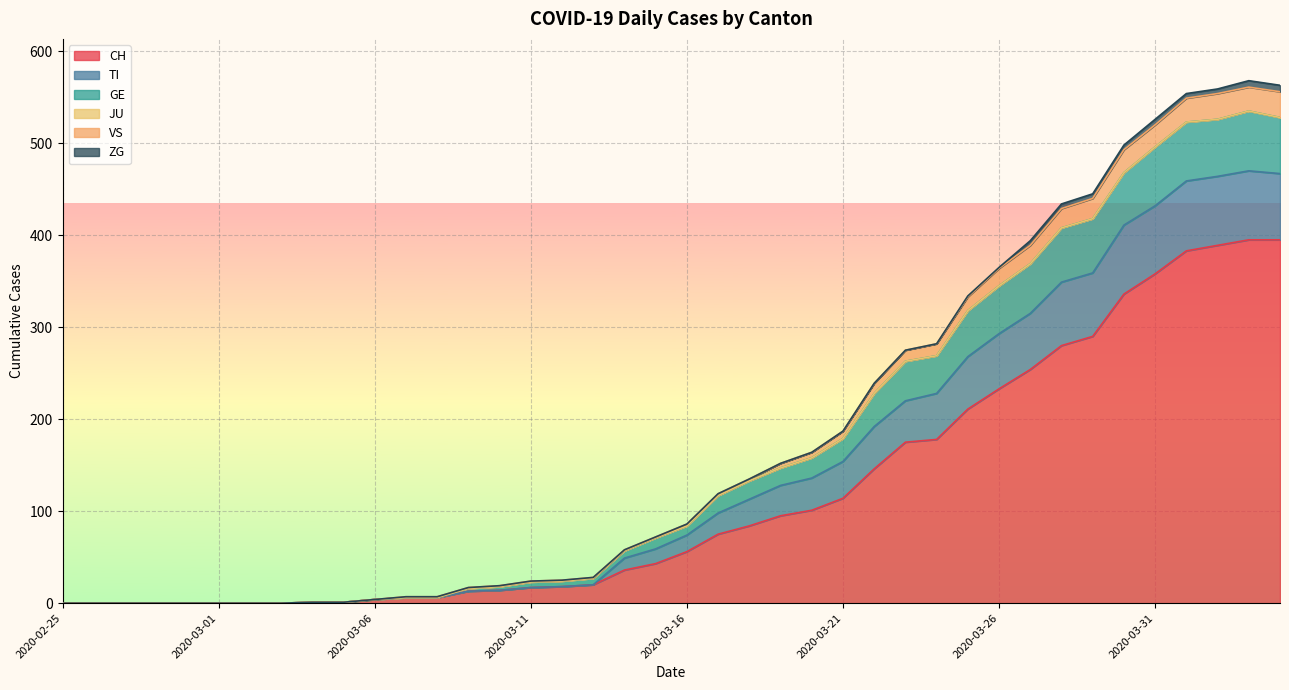

Between 2020-03-07 and 2020-03-08, which series saw the biggest shift?

CH